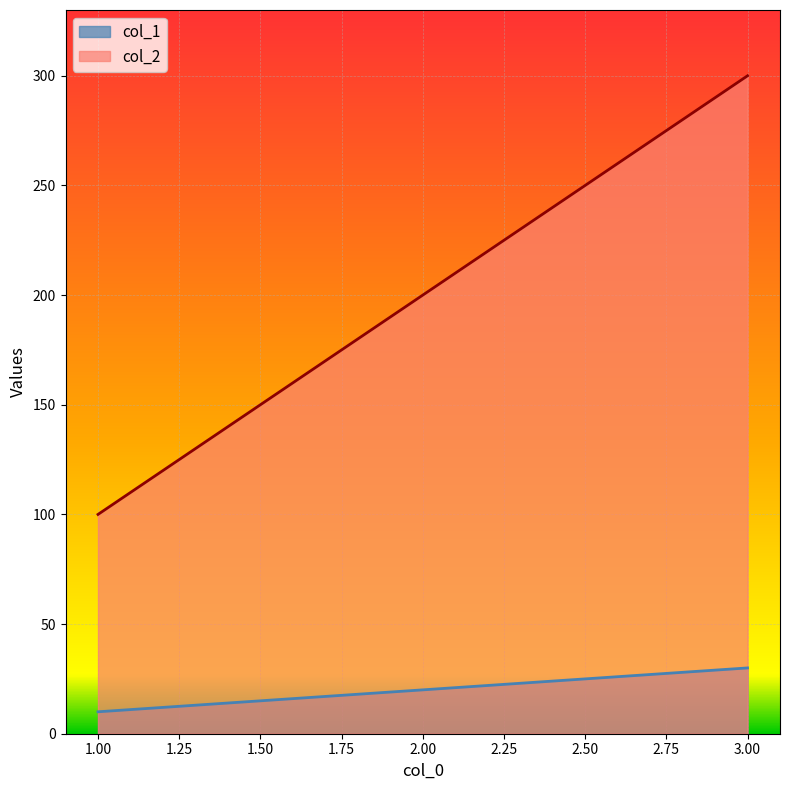

What is the difference between the maximum and minimum values in the col_2 series?

200